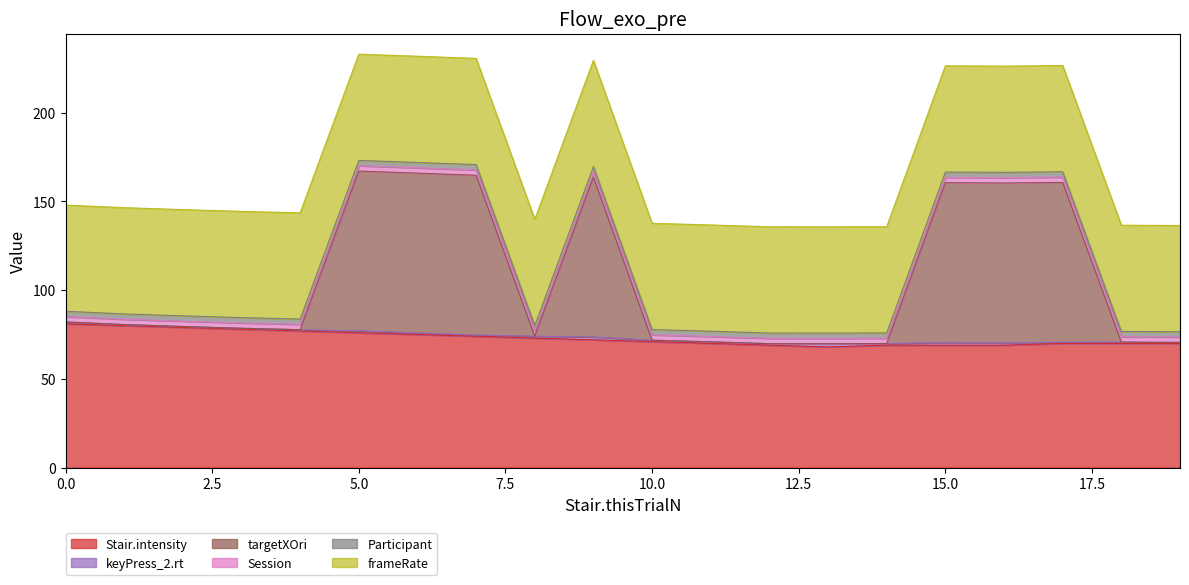

Which series has the largest total across all categories?

Stair.intensity